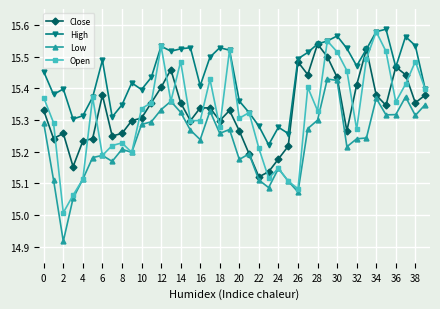

What are all the series names shown in the legend?

Close, High, Low, Open